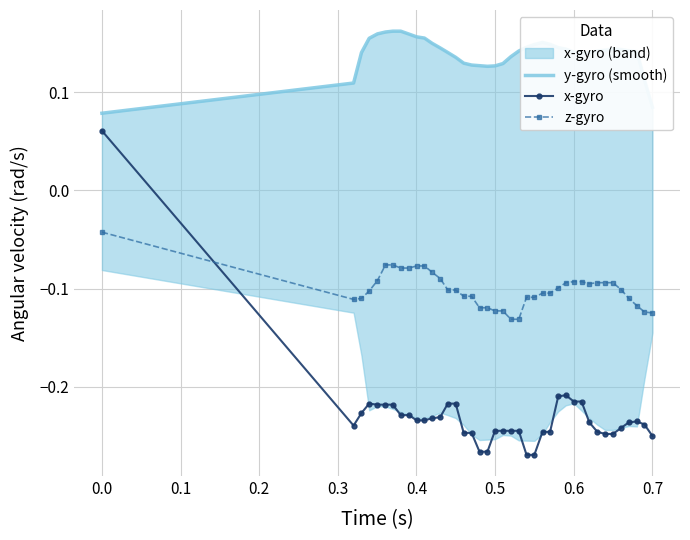

How many times do x-gyro and z-gyro cross each other?

1